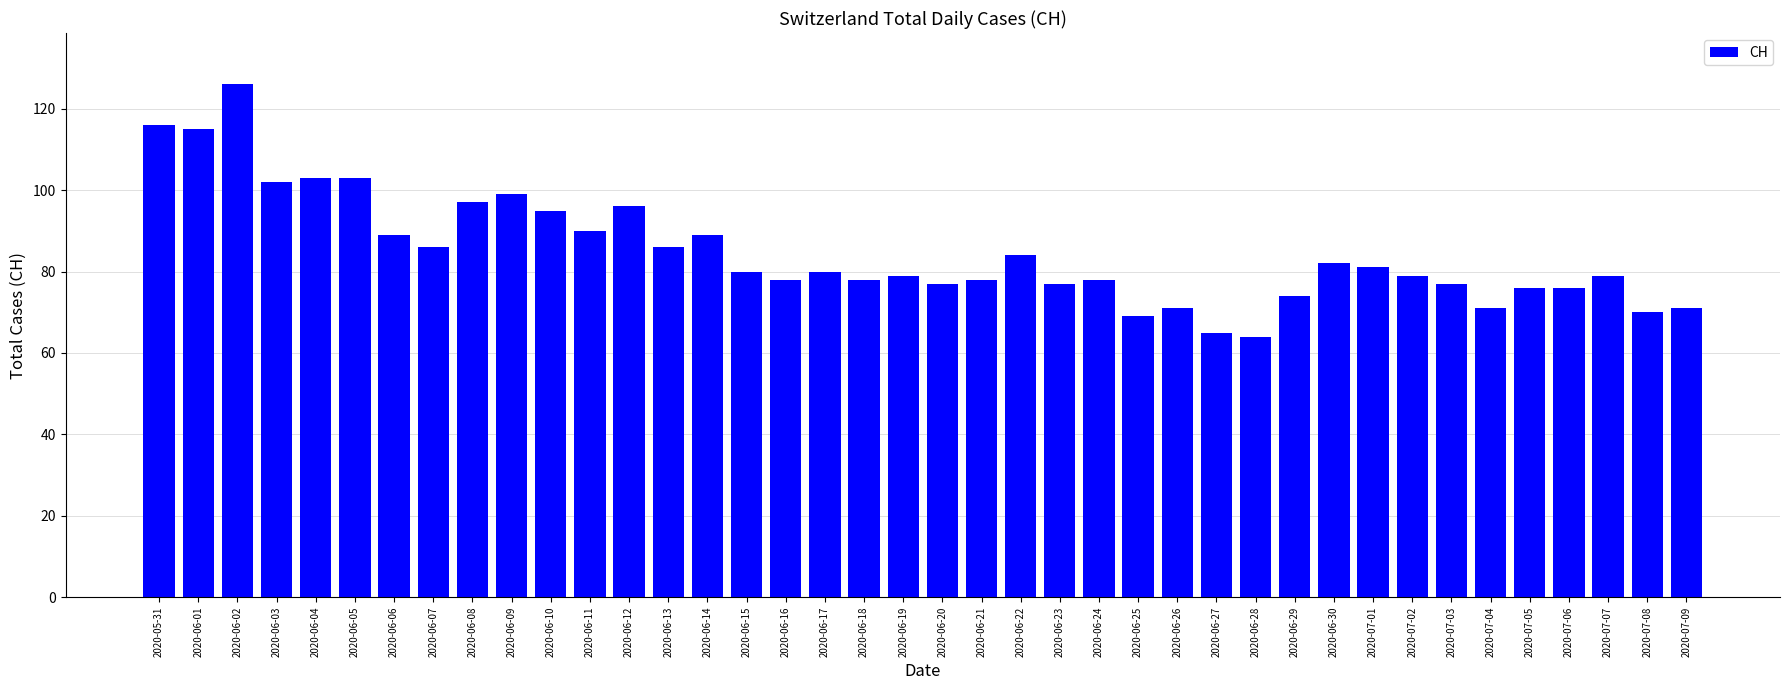

Reading left to right, extract all data points from this chart.

116	115	126	102	103	103	89	86	97	99	95	90	96	86	89	80	78	80	78	79	77	78	84	77	78	69	71	65	64	74	82	81	79	77	71	76	76	79	70	71